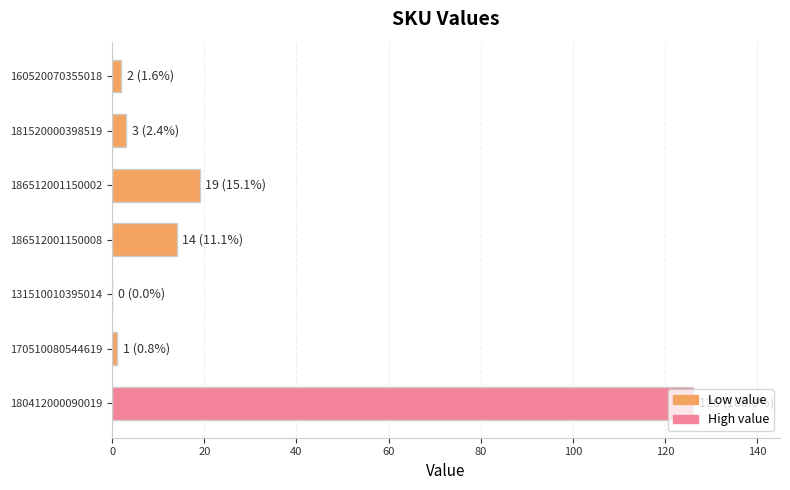

What is the sum of the values at 181520000398519 and 180412000090019?

129